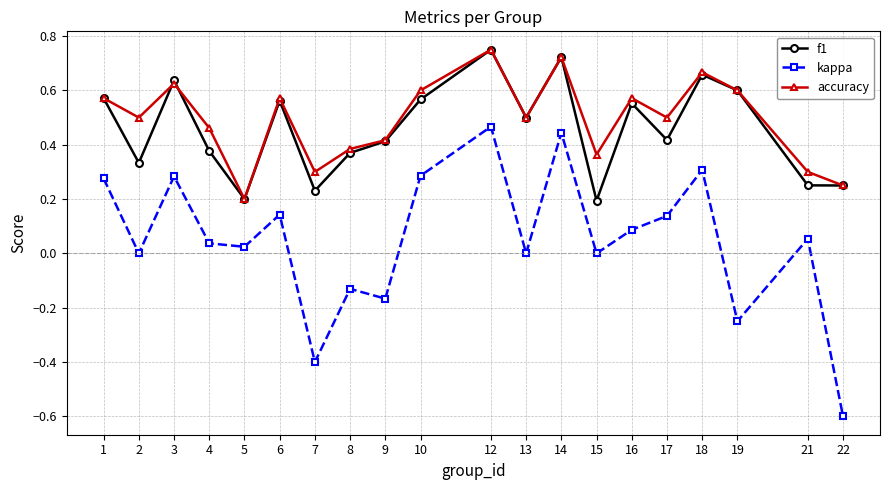

What is the minimum value shown in the chart?

-0.6